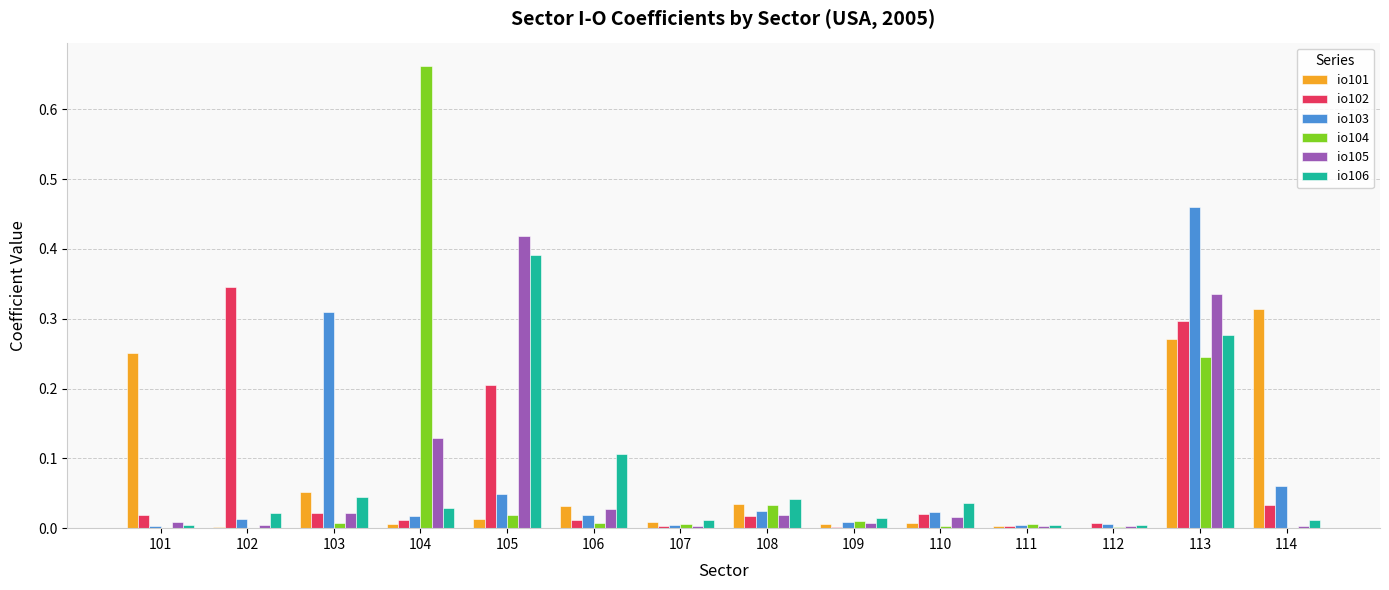

Is it true that io104 equals 0.4 at 113?

False